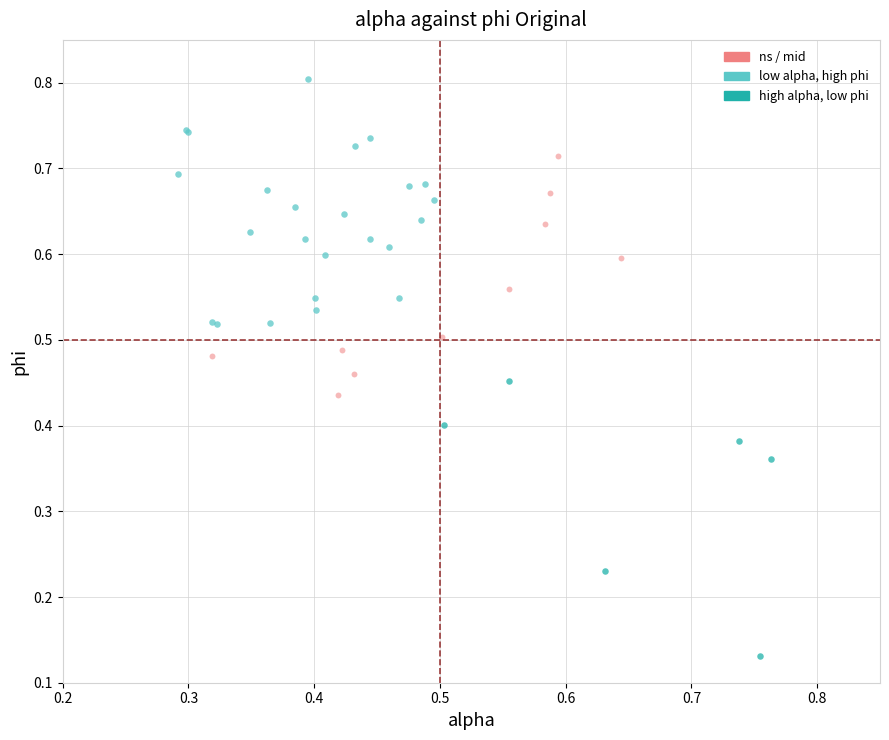

Which series reaches the maximum Y coordinate?

low alpha, high phi